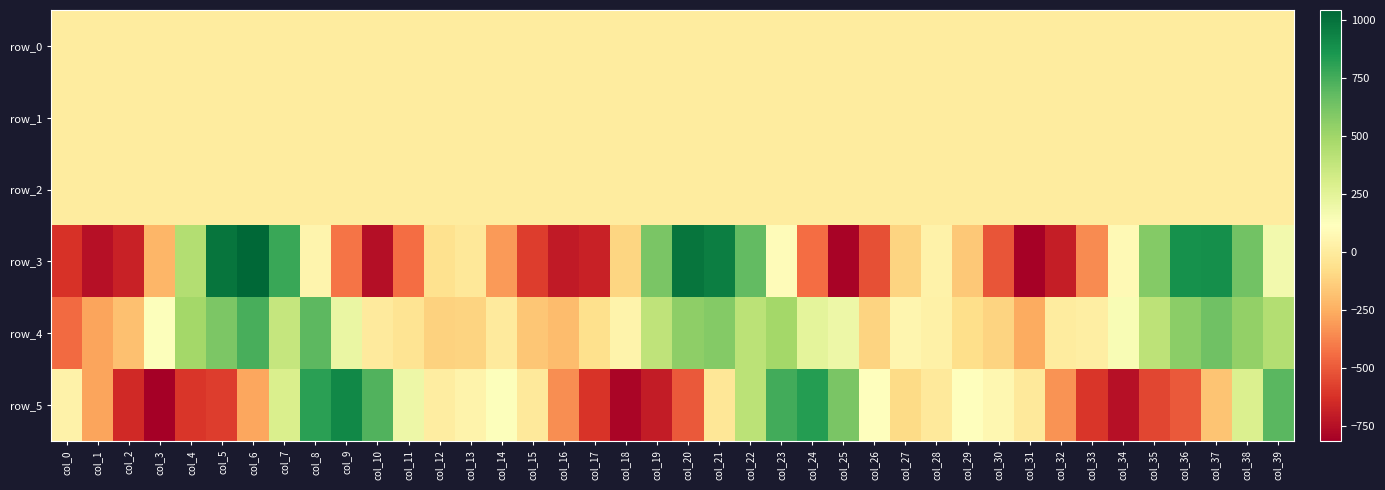

Reading left to right, transcribe all the data shown in this chart.

row_0: 0.2	0.6	0.7	0.5	0.4	0.3	-0.1	-0.5	-0.4	-0.1	0.2	0.3	0.0	-0.1	0.0	0.3	0.4	0.4	0.3	0.2	-0.0	-0.3	-0.4	-0.3	-0.1	0.2	0.3	0.1	-0.1	-0.1	0.1	0.3	0.5	0.5	0.4	0.2	0.2	-0.2	-0.4	-0.4
row_1: -0.0	-0.2	-0.6	-0.9	-0.9	-0.7	-0.4	-0.1	0.3	0.3	0.2	0.0	-0.1	-0.0	0.1	-0.0	-0.3	-0.6	-0.9	-0.9	-0.7	-0.4	-0.0	0.3	0.3	0.2	0.1	-0.1	-0.1	0.1	-0.0	-0.2	-0.5	-0.7	-0.8	-0.8	-0.6	-0.4	-0.1	0.2
row_2: 0.6	0.9	1.1	1.5	1.5	1.2	0.7	0.5	0.4	0.4	0.8	1.3	1.3	1.0	0.7	0.7	0.8	1.1	1.6	1.5	1.1	0.8	0.5	0.4	0.5	0.6	1.3	1.4	1.0	0.6	0.6	0.8	1.2	1.2	1.4	1.4	1.1	0.8	0.6	0.5
row_3: -620.0	-749.8	-681.8	-227.4	434.3	988.3	1044.5	777.0	55.7	-422.5	-757.6	-444.4	-57.9	-21.5	-313.0	-587.0	-711.8	-683.3	-104.5	614.4	992.8	956.6	679.2	96.9	-445.2	-798.5	-529.7	-117.9	41.4	-158.9	-514.0	-806.1	-699.9	-352.6	82.0	584.0	880.2	886.4	632.8	177.4
row_4: -449.3	-282.2	-189.5	127.0	488.6	603.2	739.4	371.5	692.2	211.6	-4.7	-43.9	-125.1	-116.0	-5.1	-166.9	-202.9	-61.0	48.7	393.8	552.9	583.9	406.3	492.1	244.8	196.2	-117.2	62.0	29.7	-72.1	-117.1	-260.4	5.1	13.1	149.2	399.5	559.7	638.2	538.0	434.6
row_5: 41.0	-281.6	-650.7	-816.2	-608.9	-585.6	-275.0	295.7	817.2	917.7	722.6	200.4	7.0	44.6	124.6	-12.9	-348.8	-616.9	-790.6	-704.8	-501.1	-30.6	405.9	759.5	829.5	609.0	111.6	-84.2	-12.6	116.4	65.4	-15.9	-333.6	-605.8	-748.8	-555.4	-499.6	-174.0	287.5	699.7